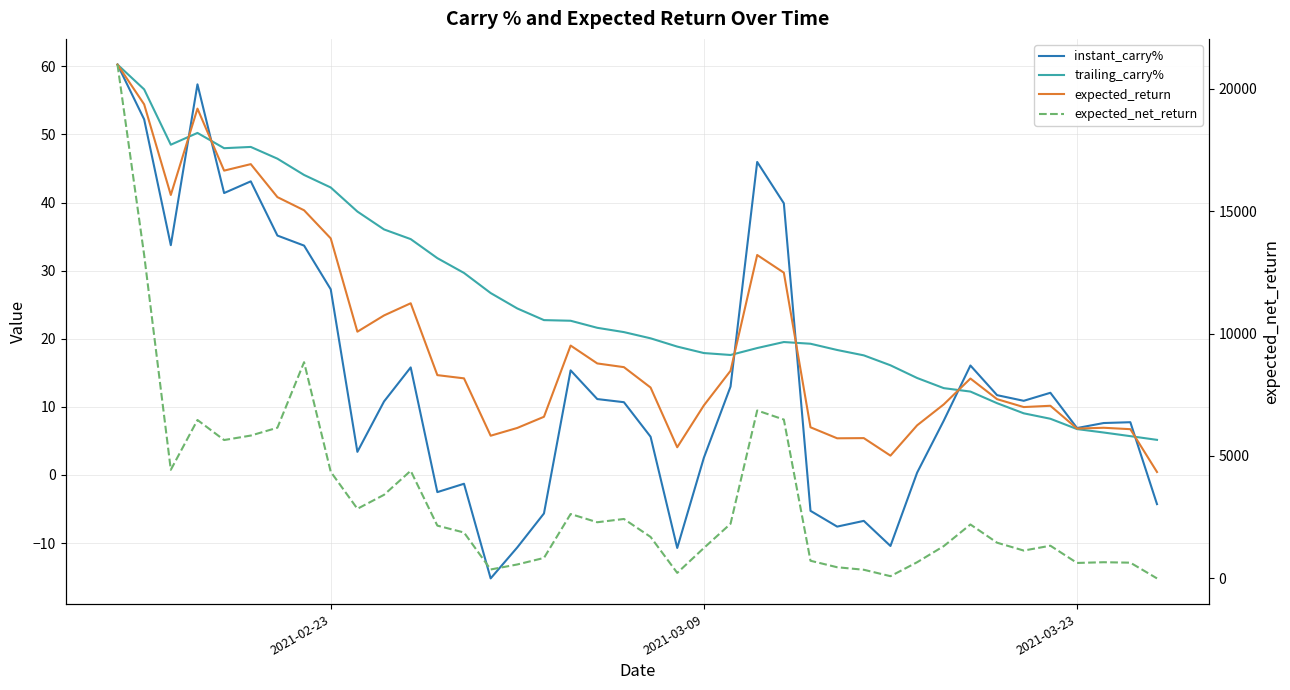

How many interior local valleys does the expected_return series have?

9